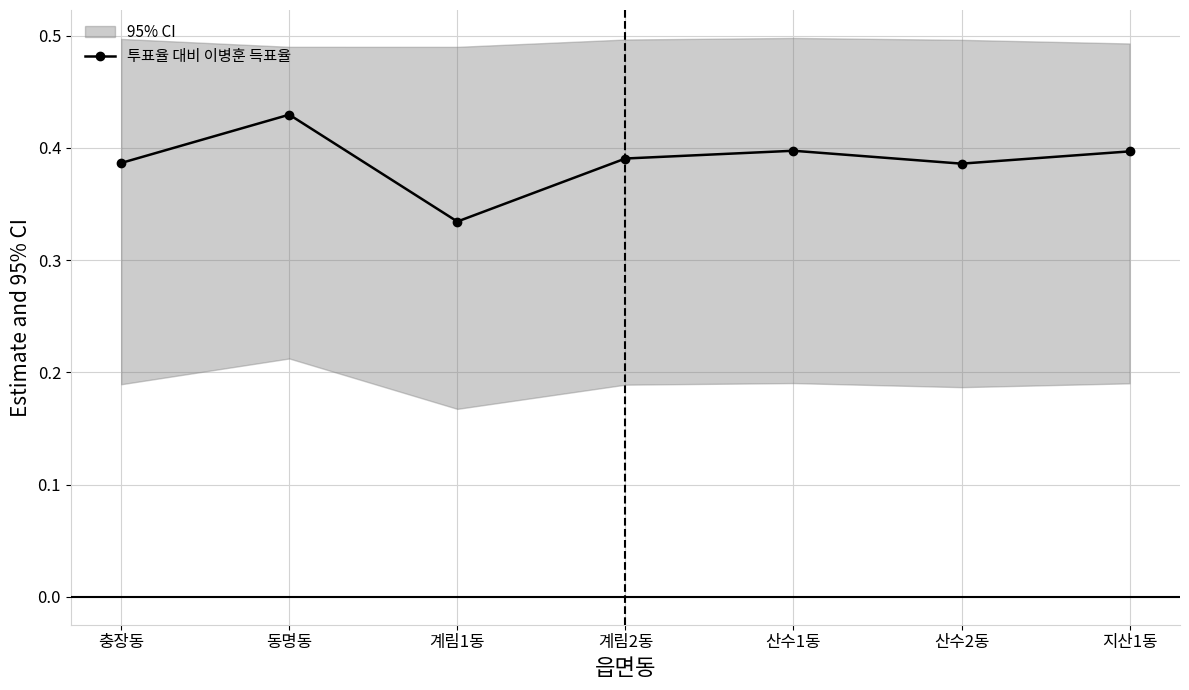

Which has a higher value, 동명동 or 산수2동?

동명동